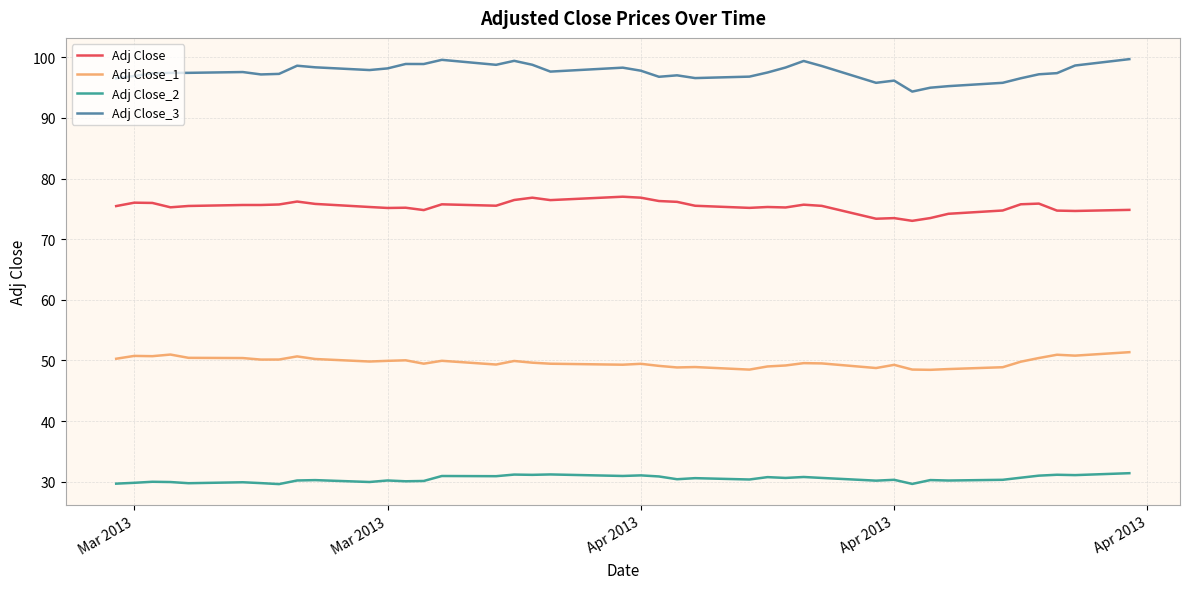

What is the difference between the maximum and minimum values in the Adj Close_3 series?

5.3